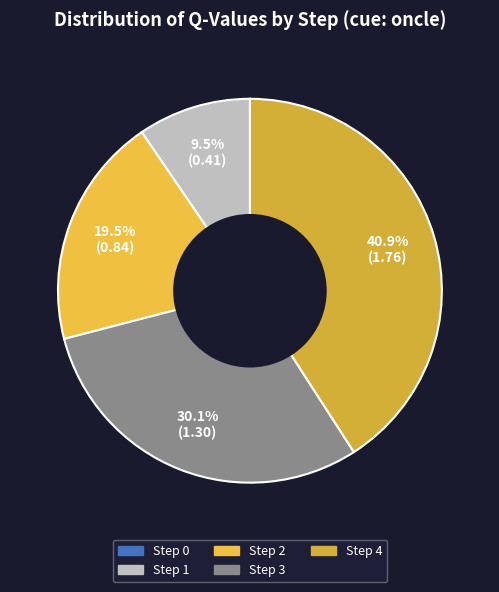

Is it true that Step 4 is 41% of the pie?

True